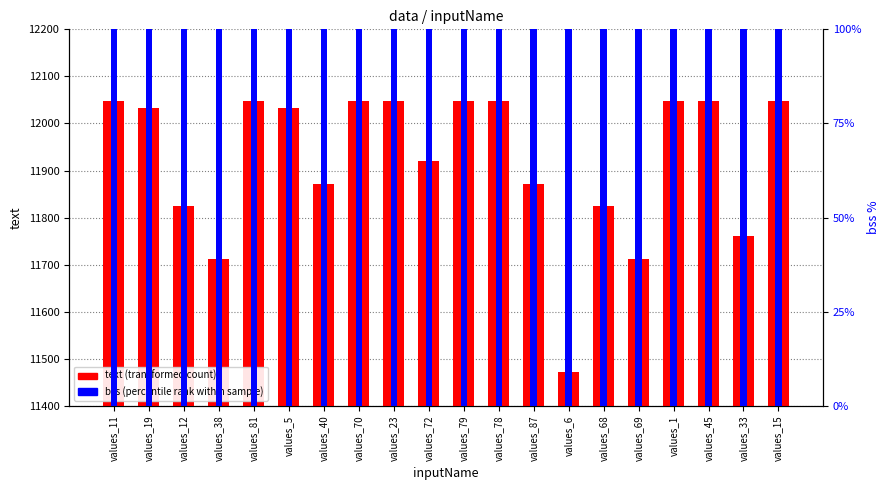

Is it true that text (transformed count) equals 11872 at values_87?

True